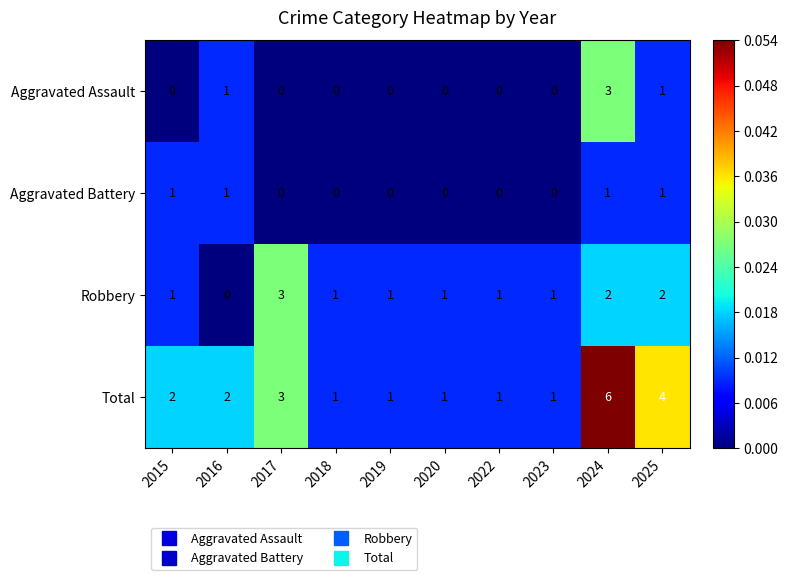

Which series has the widest spread of values?

Total